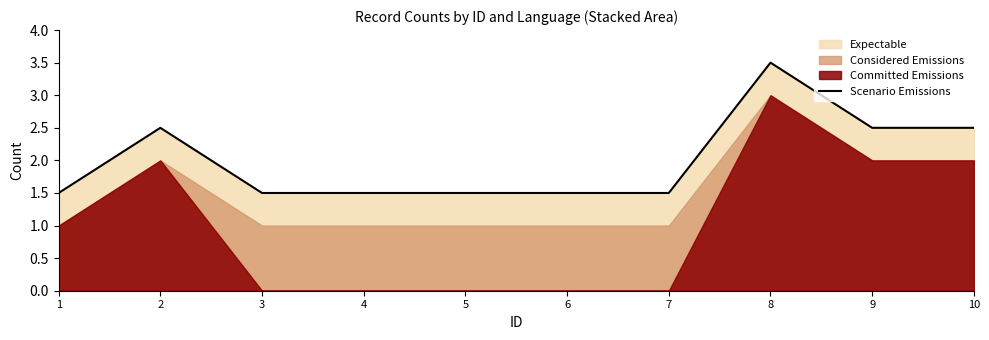

At which category does the data reach its first local peak?

2